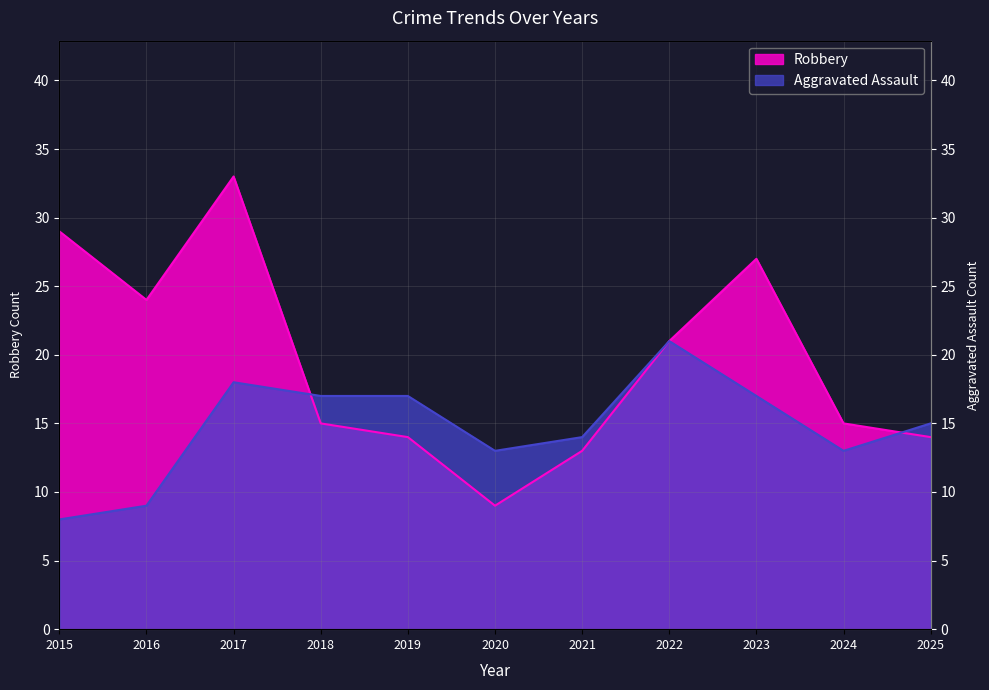

How many times do Aggravated Assault and Robbery cross each other?

2